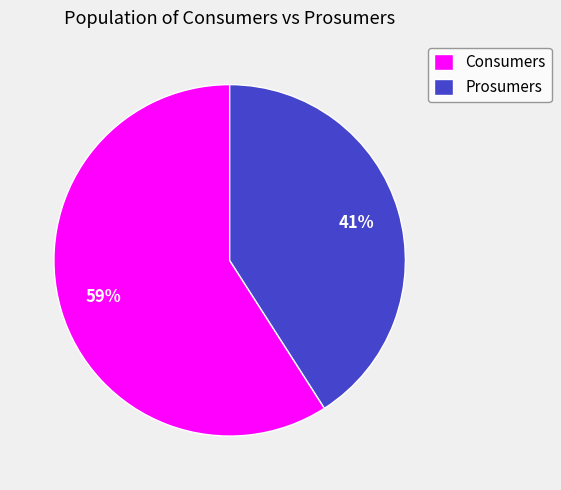

To the nearest percent, what percentage of the pie is Consumers?

59%